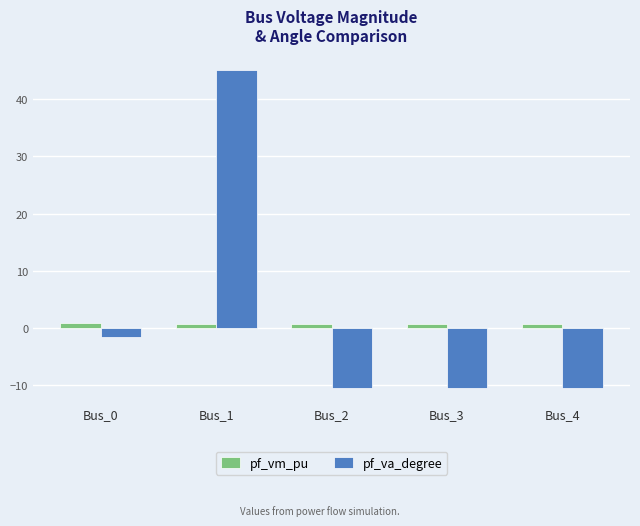

Is the value of pf_va_degree at Bus_4 greater than the value of pf_vm_pu at Bus_4?

No